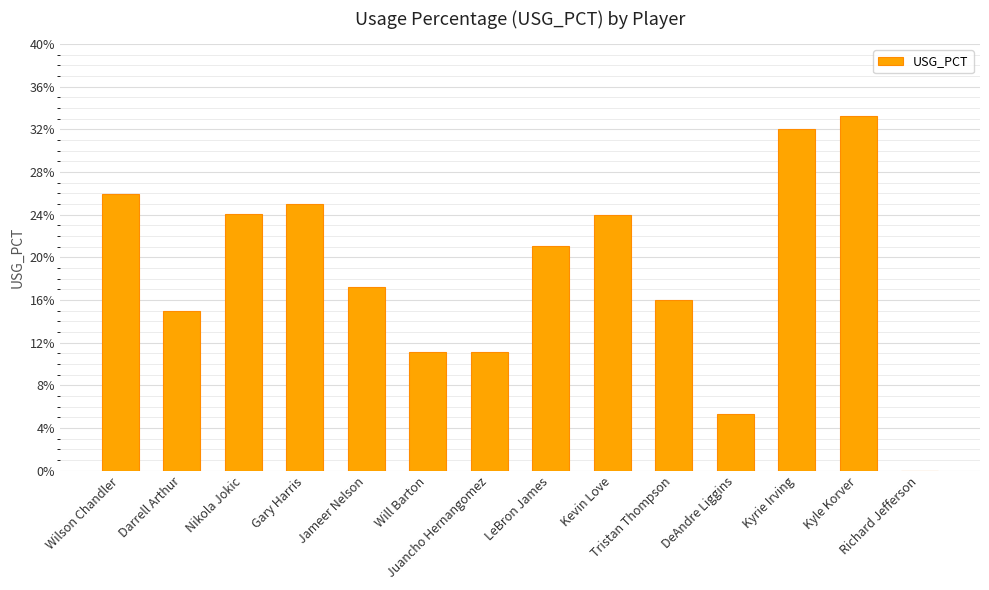

List the labels in order of value, smallest first.

Richard Jefferson, DeAndre Liggins, Will Barton, Juancho Hernangomez, Darrell Arthur, Tristan Thompson, Jameer Nelson, LeBron James, Kevin Love, Nikola Jokic, Gary Harris, Wilson Chandler, Kyrie Irving, Kyle Korver